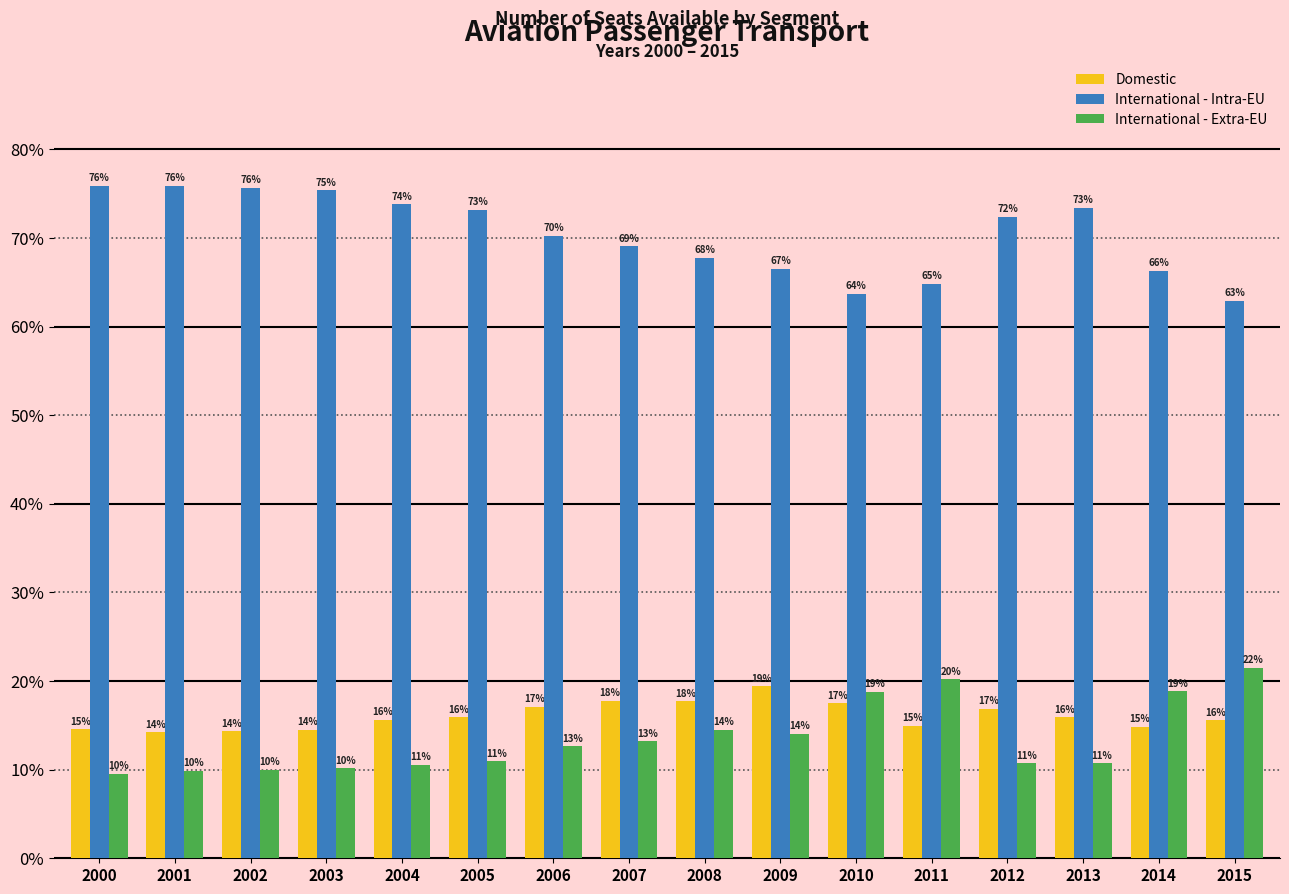

Which series has the largest total across all categories?

International - Intra-EU